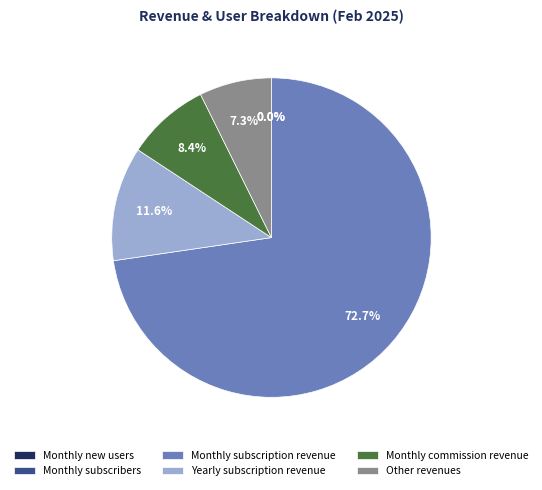

What percentage do Yearly subscription revenue and Other revenues together represent?

18.9%